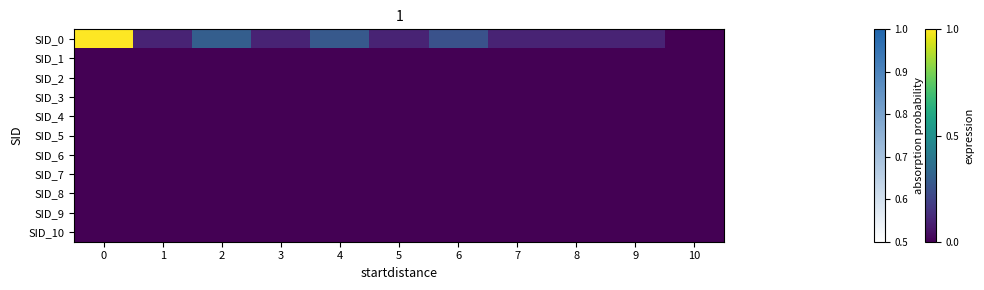

Which series changed the most between 7 and 10?

SID_0